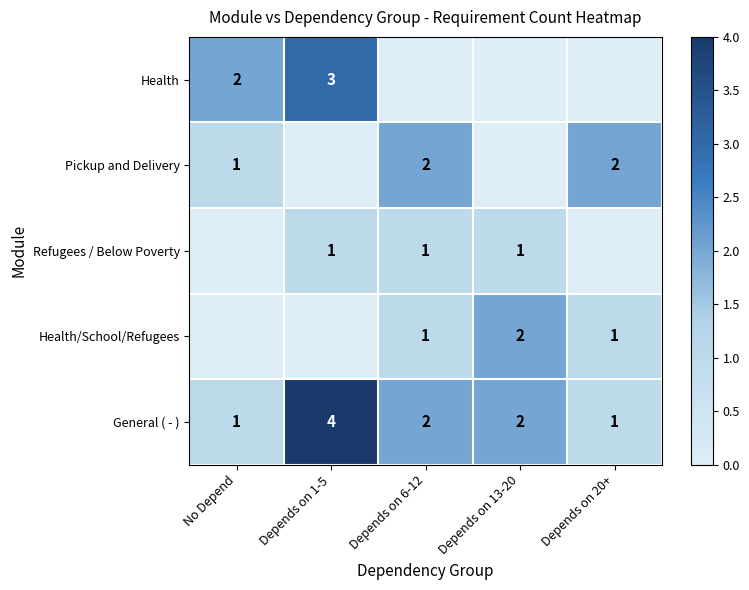

What is the difference between the General ( - ) values at Depends on 1-5 and Depends on 20+?

3